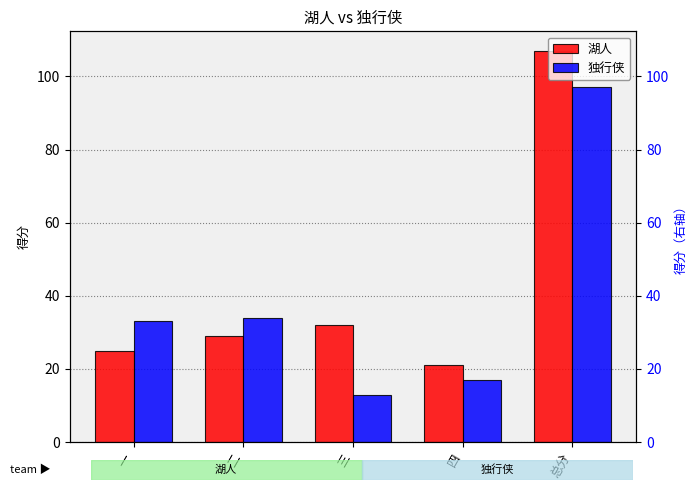

What value does the 湖人 series have at 四, to the nearest 10?

20